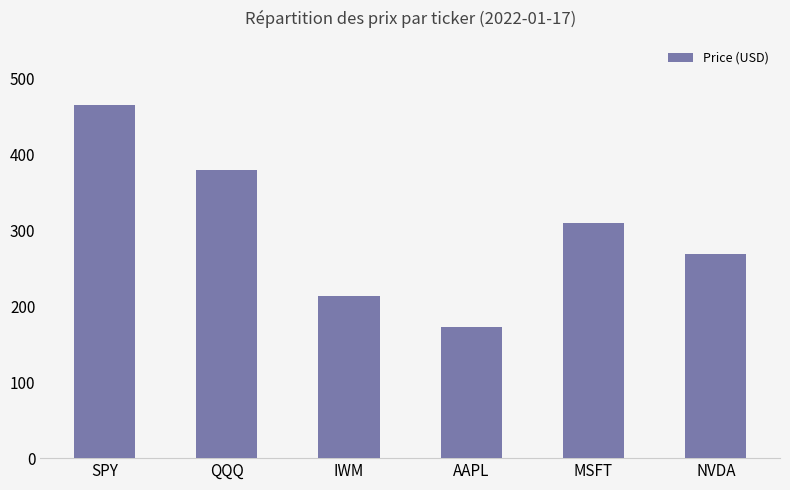

What value does the data have at NVDA?

269.4